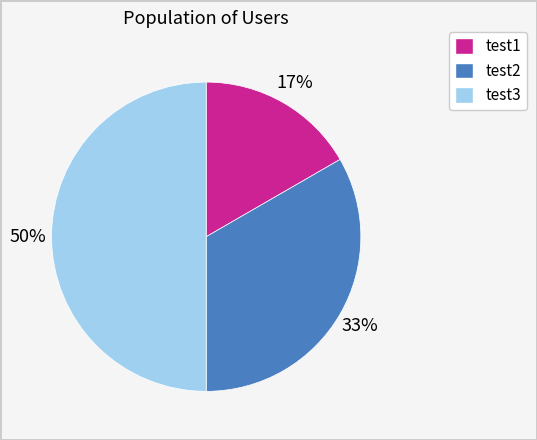

Combined, do test3 and test1 account for over 50%?

Yes